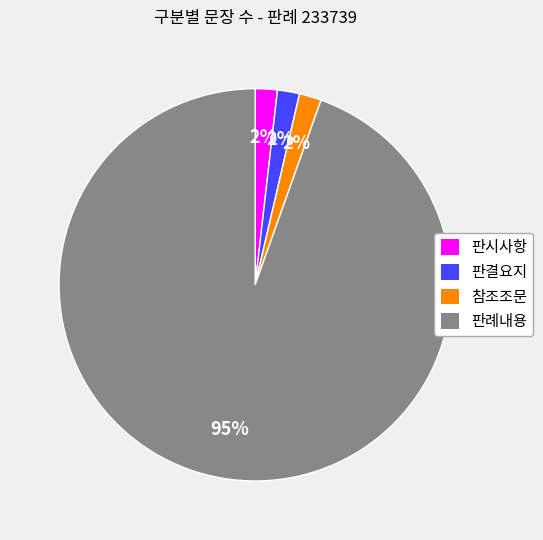

How many segments does this pie chart have?

4